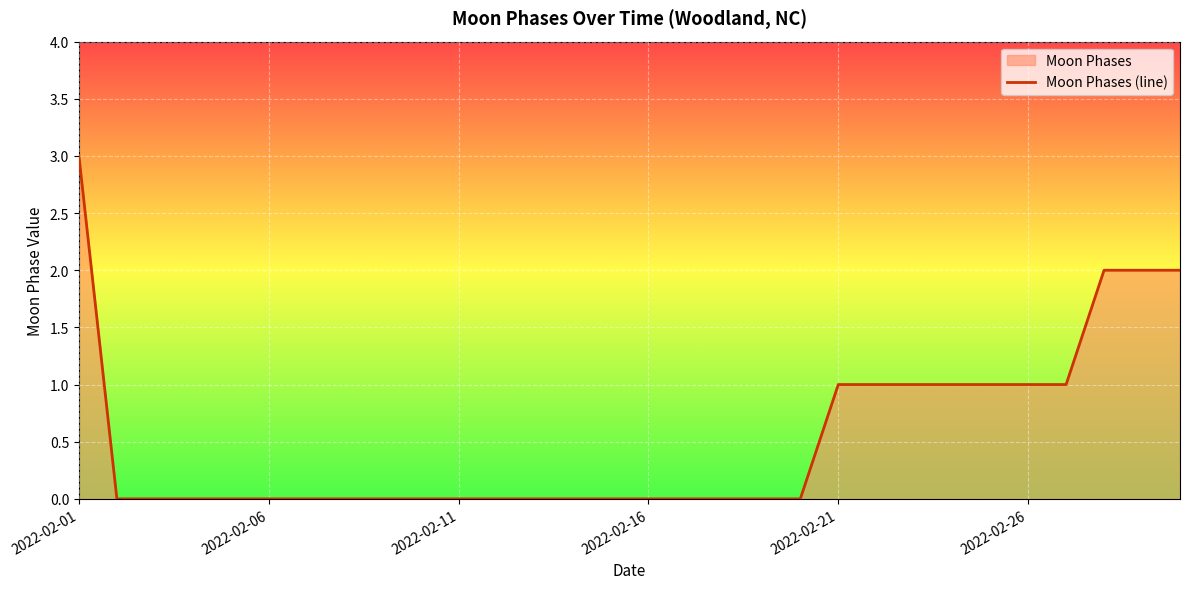

What is the greatest value displayed?

3